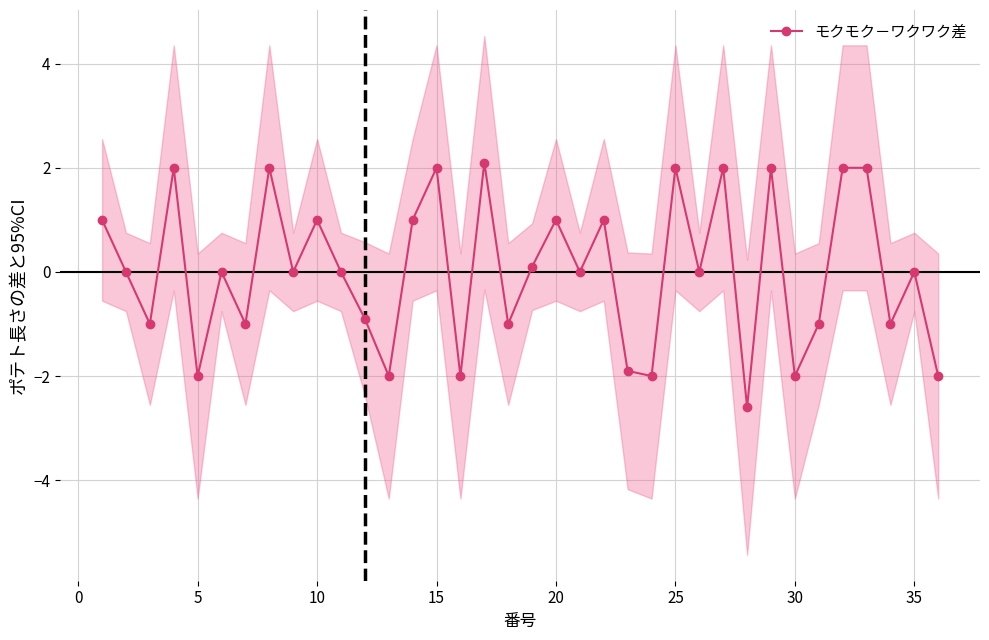

What is the sum of all values?

0.8